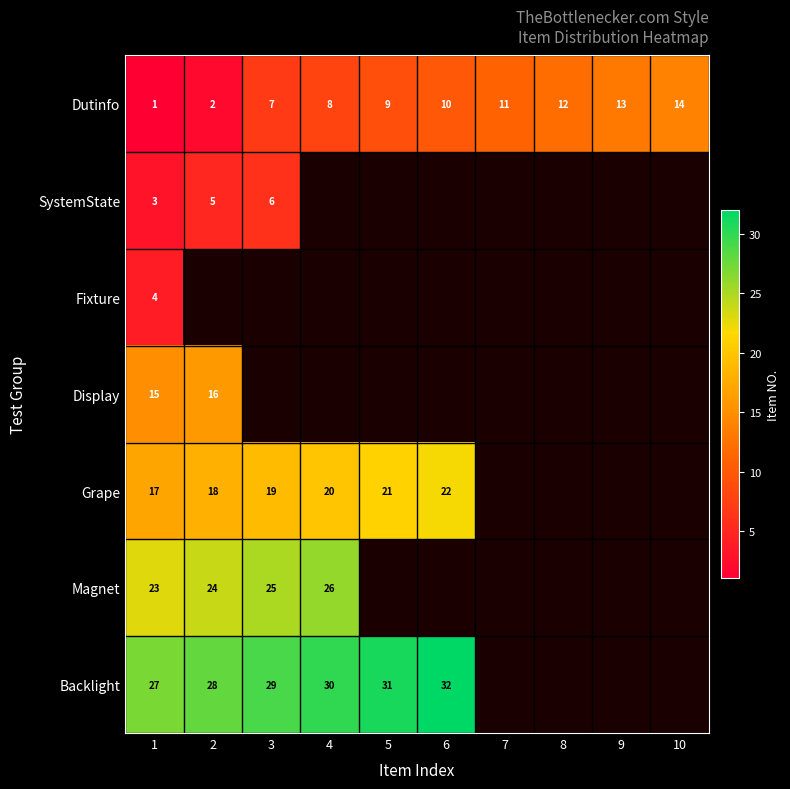

What is the difference between the maximum and minimum values in the Dutinfo series?

13